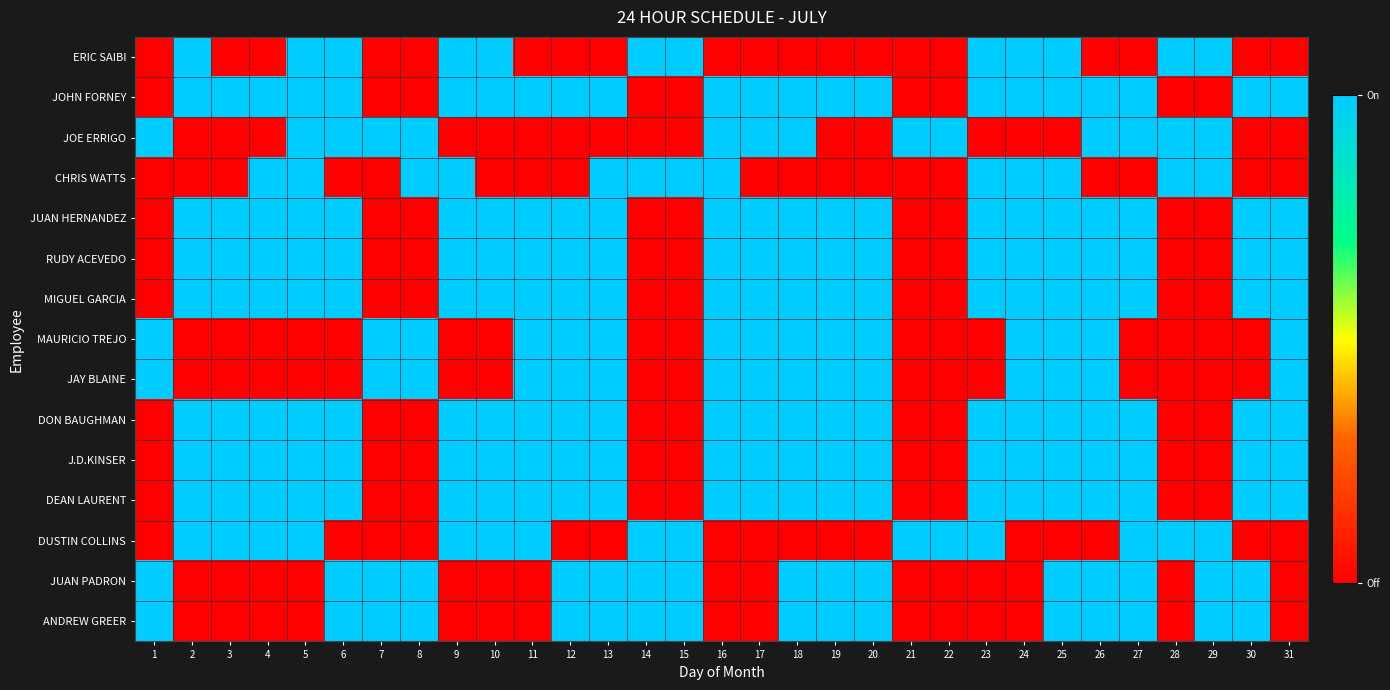

How many categories are shown in the chart?

31